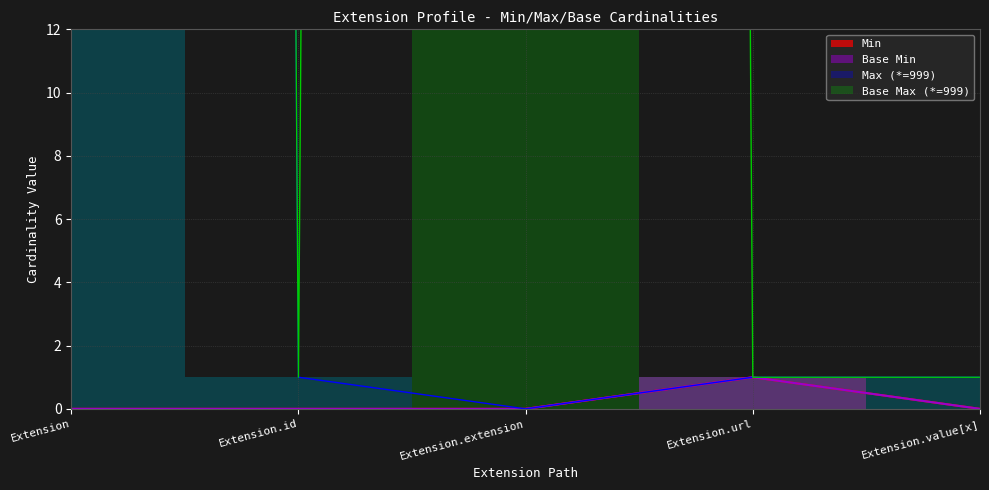

Does the chart display data point markers on the line(s)?

No